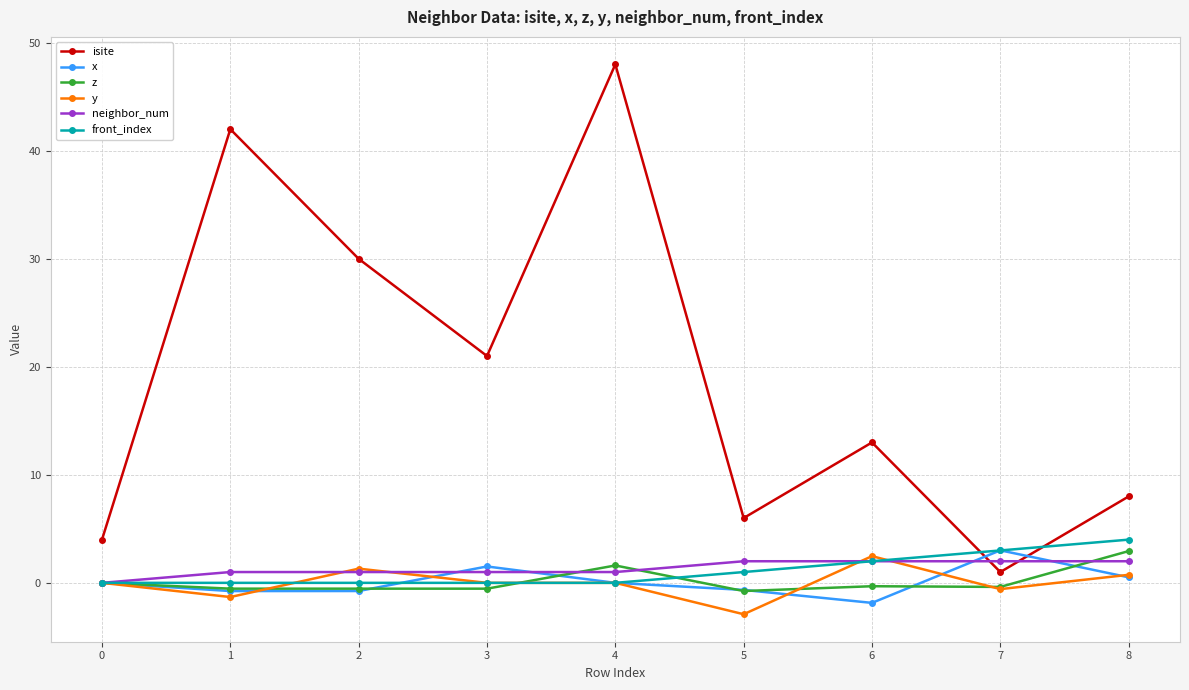

At which category does isite reach its first local valley?

3